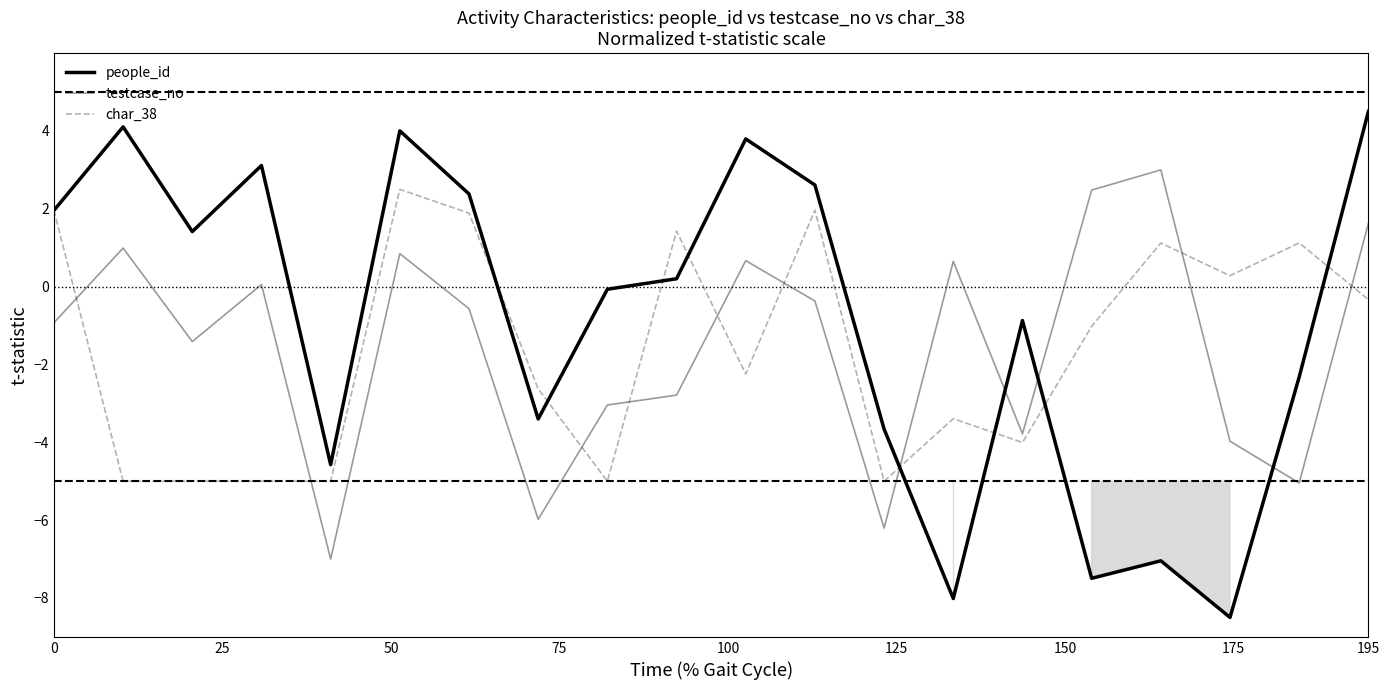

Reading right to left, list all the values displayed in this chart.

people_id: 4.5	-2.3	-8.5	-7.0	-7.5	-0.9	-8.0	-3.7	2.6	3.8	0.2	-0.1	-3.4	2.4	4.0	-4.6	3.1	1.4	4.1	2.0
testcase_no: 1.6	-5.0	-4.0	3.0	2.5	-3.8	0.7	-6.2	-0.4	0.7	-2.8	-3.0	-6.0	-0.6	0.8	-7.0	0.1	-1.4	1.0	-0.9
char_38: -0.3	1.1	0.3	1.1	-1.0	-4.0	-3.4	-5.0	2.0	-2.2	1.4	-5.0	-2.6	1.9	2.5	-5.0	-5.0	-5.0	-5.0	2.0